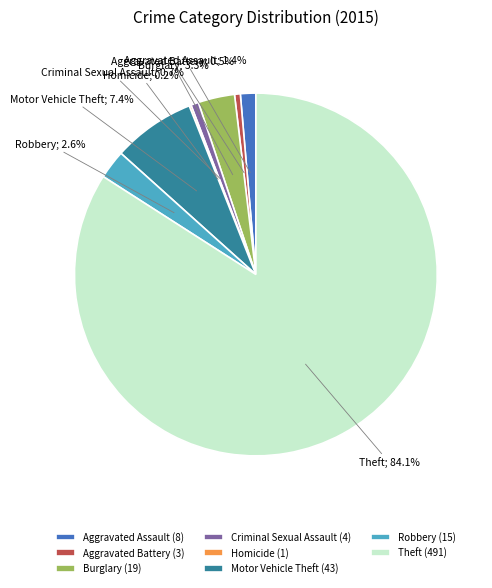

What percentage do Aggravated Battery (3) and Criminal Sexual Assault (4) together represent?

1.2%